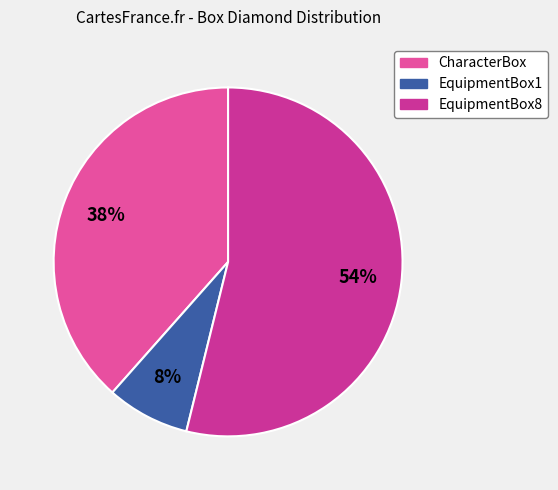

Rank the categories by value from highest to lowest.

EquipmentBox8, CharacterBox, EquipmentBox1